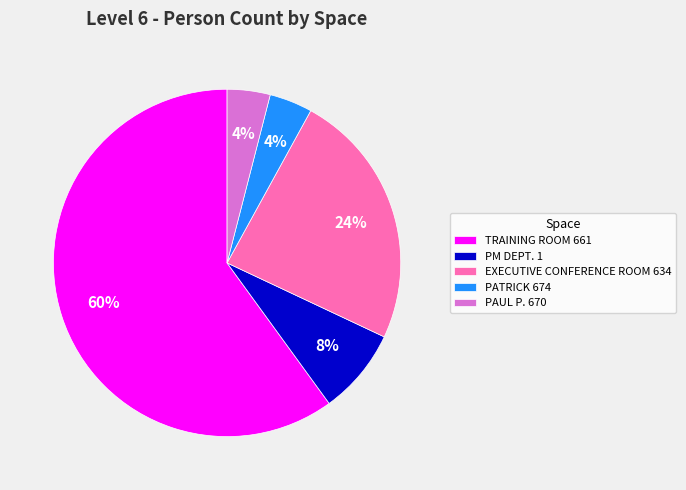

What percentage is the EXECUTIVE CONFERENCE ROOM 634 slice, to the nearest percent?

24%